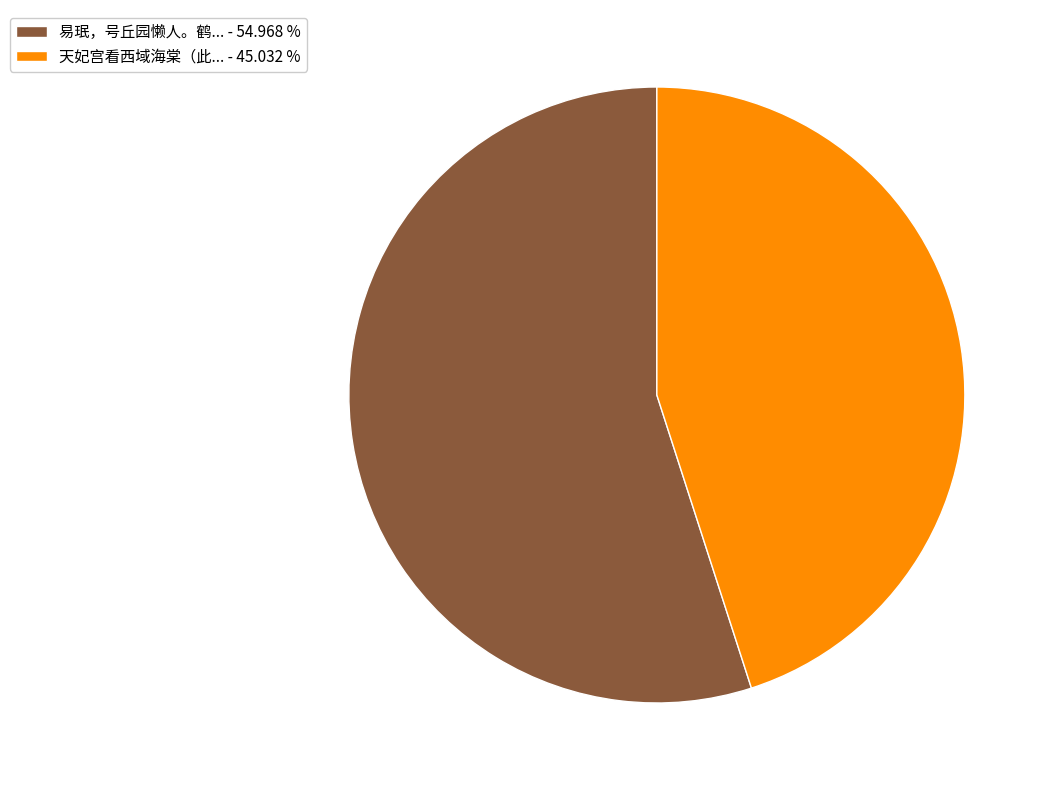

Rank the categories by value from highest to lowest.

易珉，号丘园懒人。鹤... - 54.968 %, 天妃宫看西域海棠（此... - 45.032 %